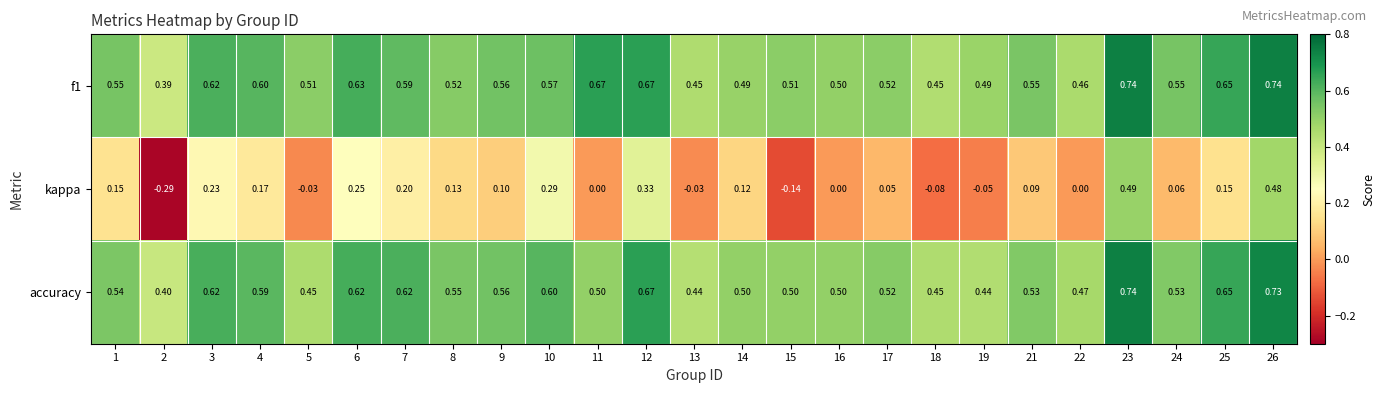

Is the value of accuracy at 17 greater than the value of kappa at 14?

Yes